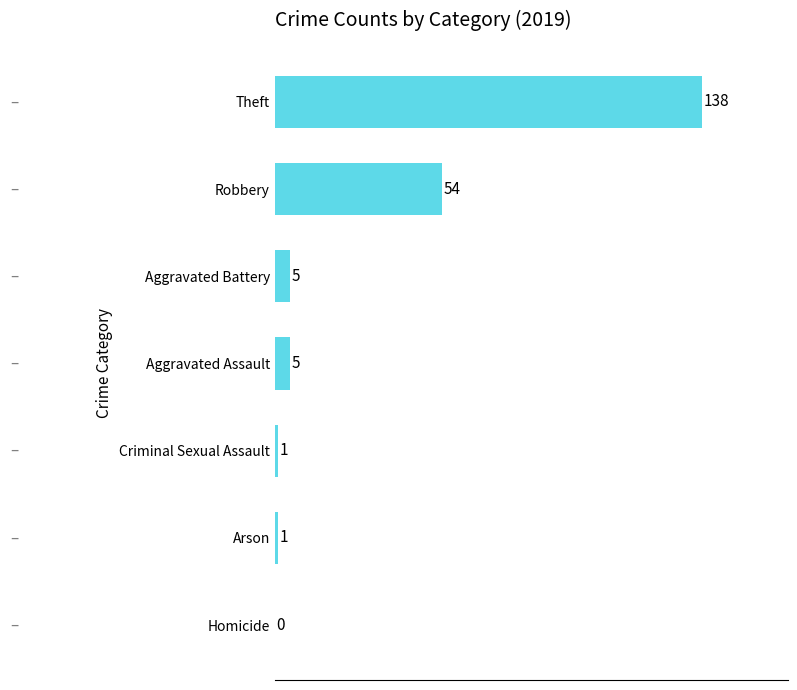

What is the sum of the values at Criminal Sexual Assault and Robbery?

55